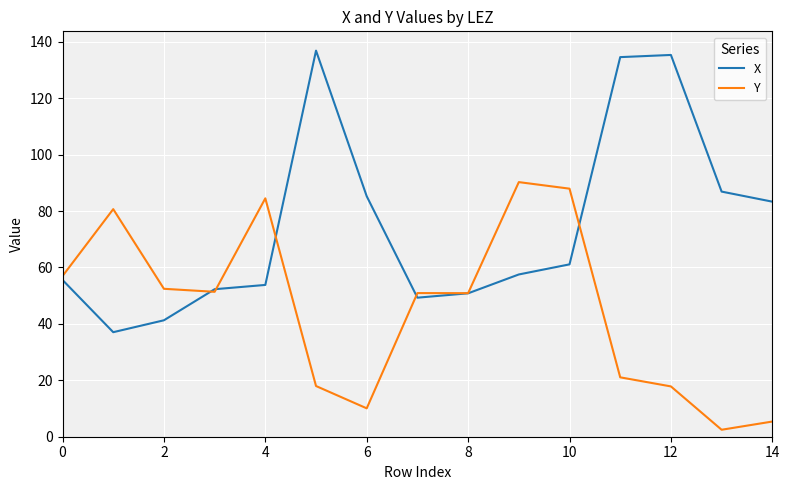

Which series has the largest total across all categories?

X